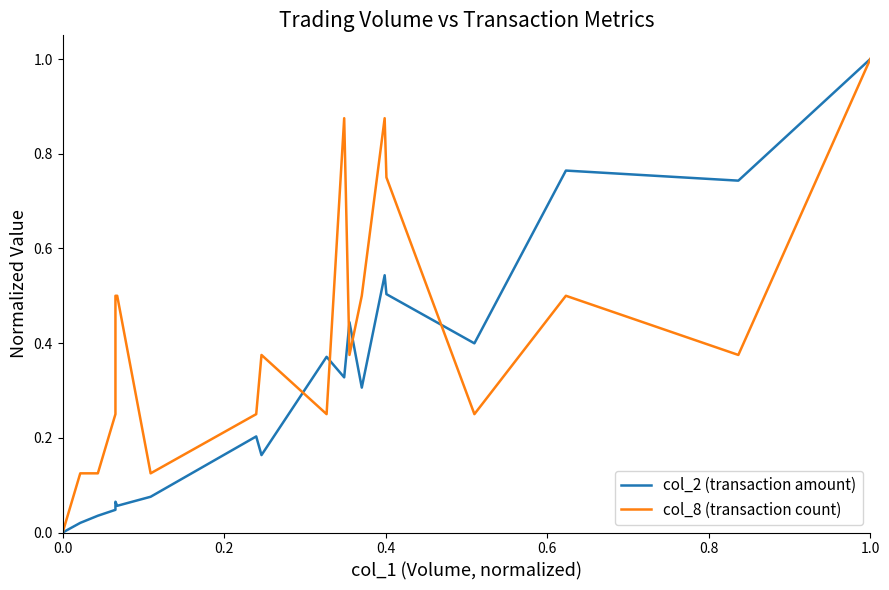

What is the maximum value shown in the chart?

1.0